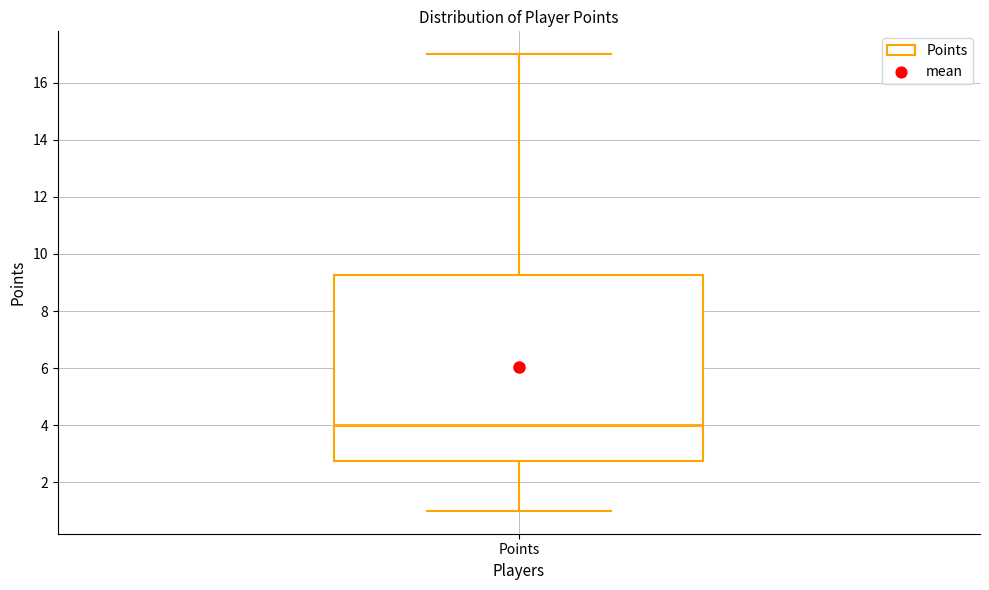

Transcribe this box plot: give where the median line is, the range the box spans, and where the two whiskers end, as read against the y-axis. The values are not printed on the chart, so give them approximately, as read against the axis.

median 4.0, box 2.8 to 9.2, whiskers 1.0 to 17.0